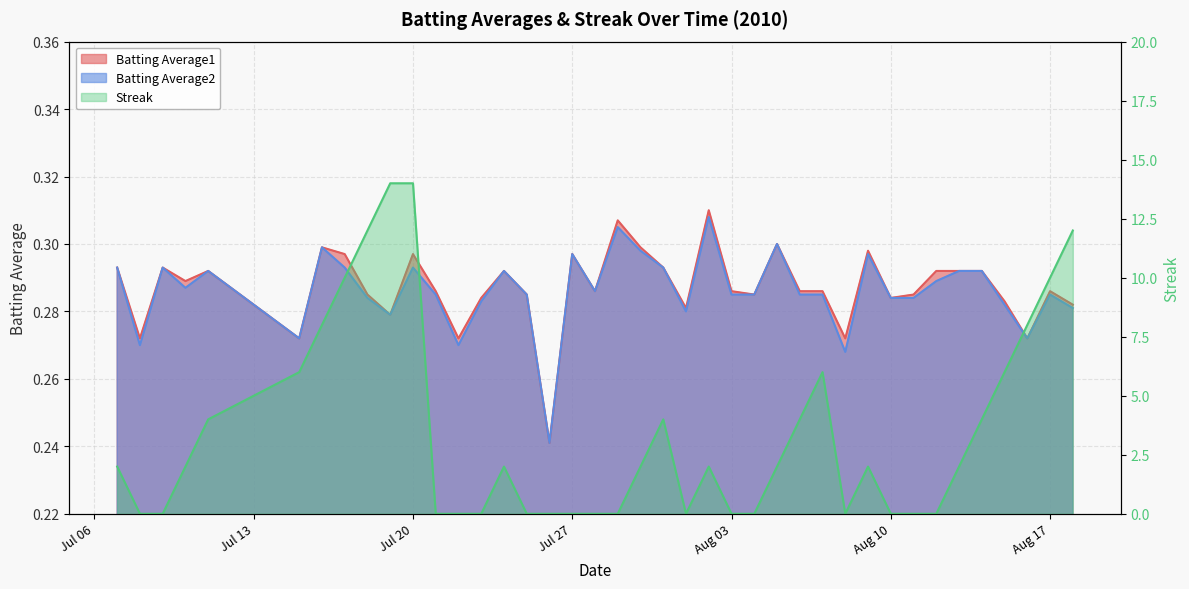

Which series has the widest spread of values?

Streak